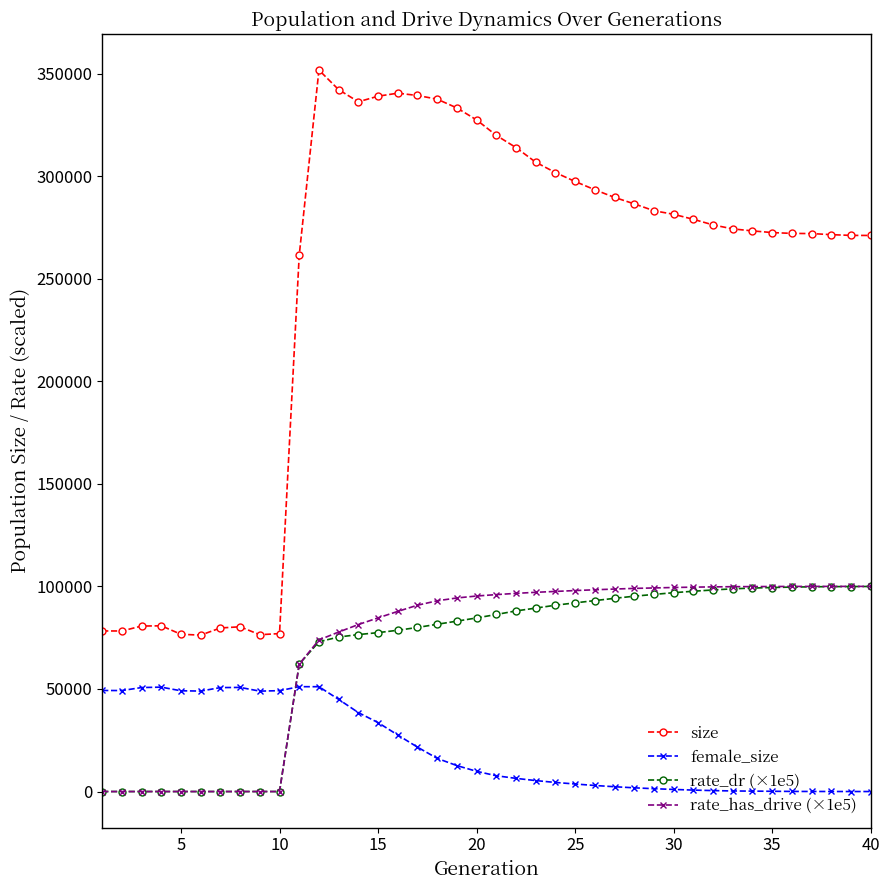

What is the value of the rate_dr (×1e5) point at the 29th from the left?

96080.3